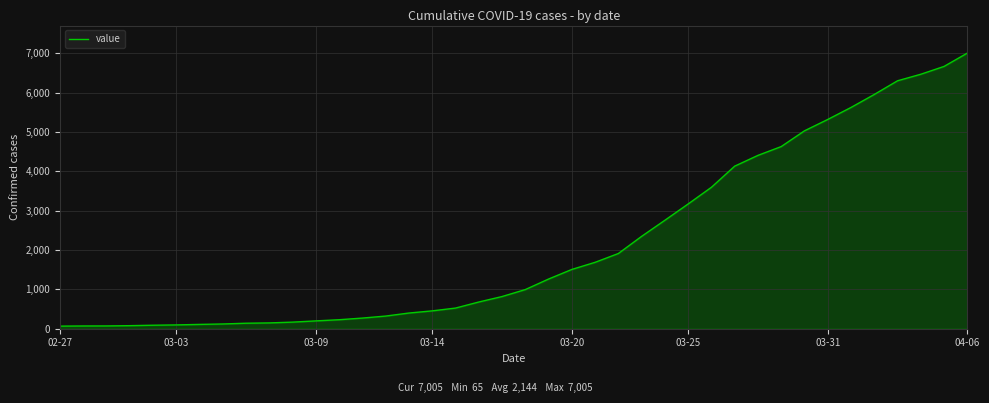

What is the difference between the maximum and minimum values?

6940